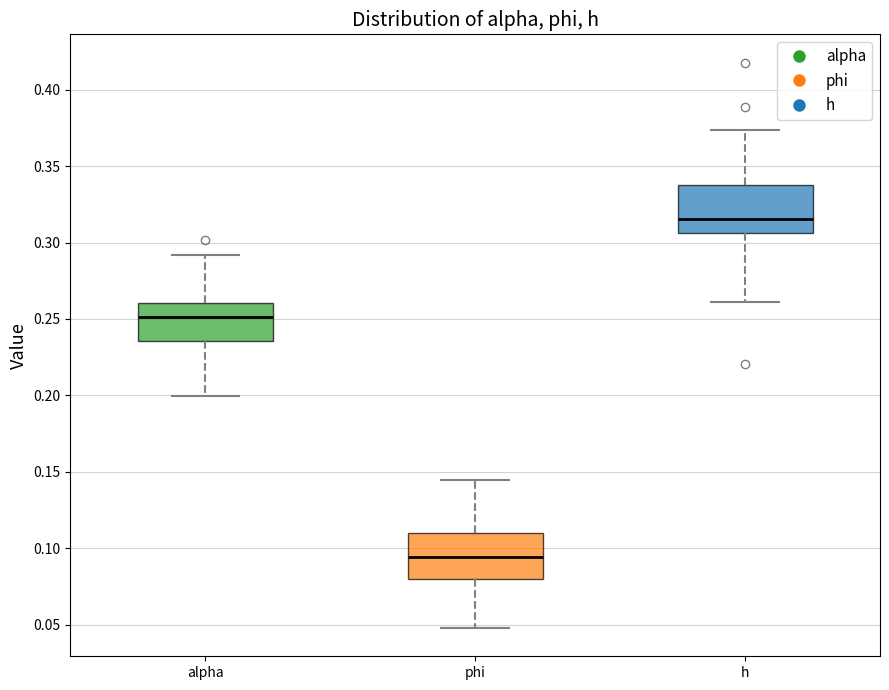

Where is the upper edge of the box for alpha on the y-axis? The values are not printed on the chart, so give them approximately, as read against the axis.

0.260